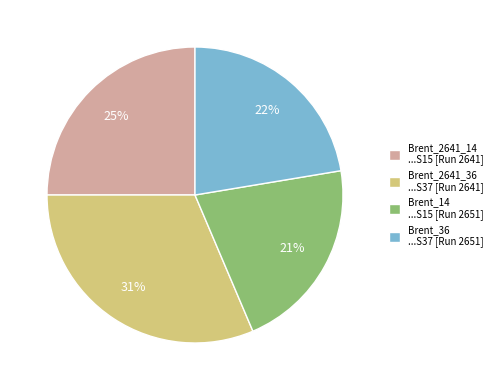

What percentage is the Brent_14 ...S15 [Run 2651] slice, to the nearest percent?

21%